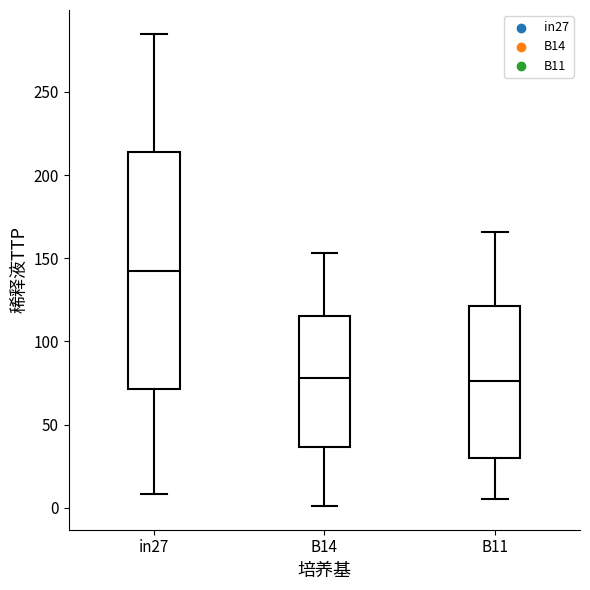

Comparing the boxes themselves (not the whiskers), which one is the tallest?

in27